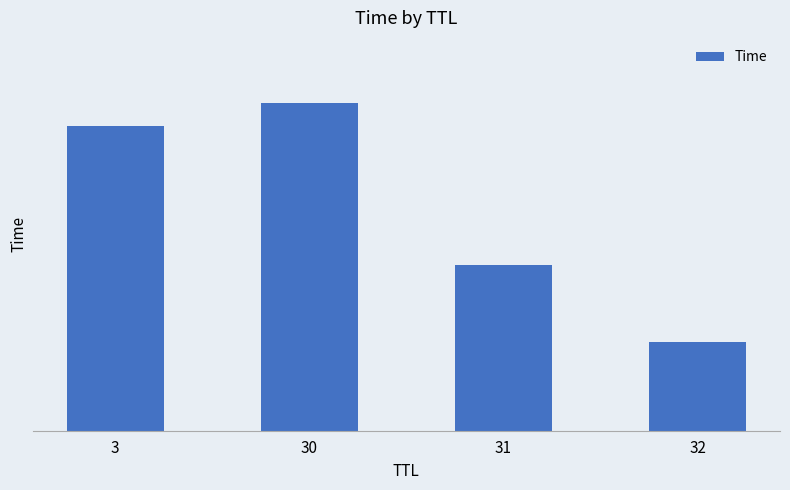

Reading left to right, transcribe all the data shown in this chart.

9.8	10.5	5.3	2.9